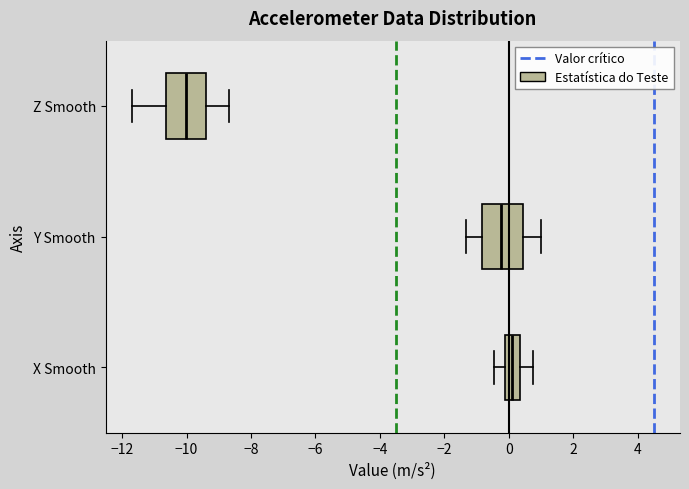

Which box has the furthest to the left median line?

Z Smooth